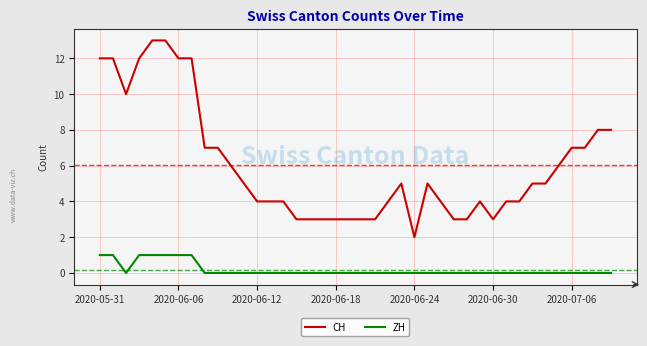

Which series has the largest range (max minus min)?

CH